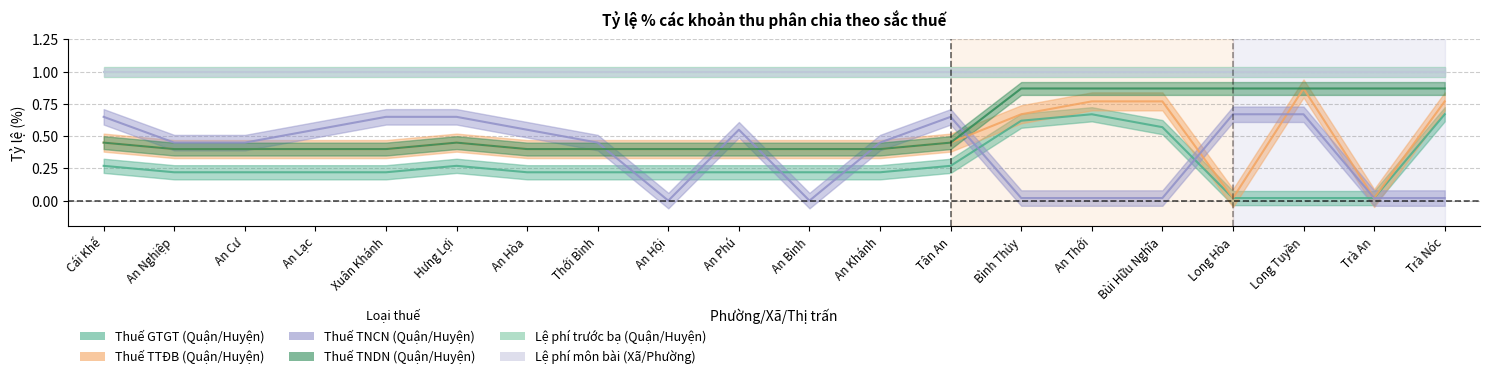

Reading left to right, transcribe all the data shown in this chart.

Thuế GTGT (Quận/Huyện): Cái Khế=0.3	An Nghiệp=0.2	An Cư=0.2	An Lạc=0.2	Xuân Khánh=0.2	Hưng Lợi=0.3	An Hòa=0.2	Thới Bình=0.2	An Hội=0.2	An Phú=0.2	An Bình=0.2	An Khánh=0.2	Tân An=0.3	Bình Thủy=0.6	An Thới=0.7	Bùi Hữu Nghĩa=0.6	Long Hòa=0.0	Long Tuyền=0.0	Trà An=0.0	Trà Nóc=0.7
Thuế TTĐB (Quận/Huyện): Cái Khế=0.5	An Nghiệp=0.4	An Cư=0.4	An Lạc=0.4	Xuân Khánh=0.4	Hưng Lợi=0.5	An Hòa=0.4	Thới Bình=0.4	An Hội=0.4	An Phú=0.4	An Bình=0.4	An Khánh=0.4	Tân An=0.5	Bình Thủy=0.7	An Thới=0.8	Bùi Hữu Nghĩa=0.8	Long Hòa=0.0	Long Tuyền=0.9	Trà An=0.0	Trà Nóc=0.8
Thuế TNCN (Quận/Huyện): Cái Khế=0.7	An Nghiệp=0.5	An Cư=0.5	An Lạc=0.6	Xuân Khánh=0.7	Hưng Lợi=0.7	An Hòa=0.6	Thới Bình=0.5	An Hội=0.0	An Phú=0.6	An Bình=0.0	An Khánh=0.5	Tân An=0.7	Bình Thủy=0.0	An Thới=0.0	Bùi Hữu Nghĩa=0.0	Long Hòa=0.7	Long Tuyền=0.7	Trà An=0.0	Trà Nóc=0.0
Thuế TNDN (Quận/Huyện): Cái Khế=0.5	An Nghiệp=0.4	An Cư=0.4	An Lạc=0.4	Xuân Khánh=0.4	Hưng Lợi=0.5	An Hòa=0.4	Thới Bình=0.4	An Hội=0.4	An Phú=0.4	An Bình=0.4	An Khánh=0.4	Tân An=0.5	Bình Thủy=0.9	An Thới=0.9	Bùi Hữu Nghĩa=0.9	Long Hòa=0.9	Long Tuyền=0.9	Trà An=0.9	Trà Nóc=0.9